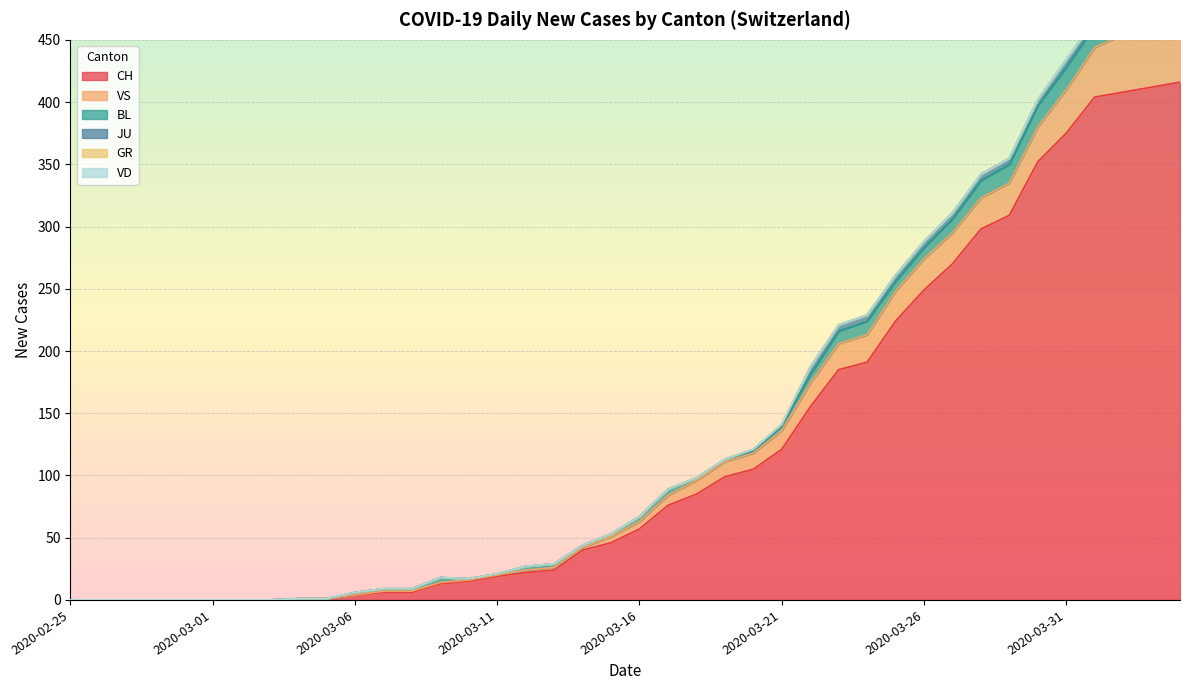

Where is the first local maximum for BL?

2020-03-09